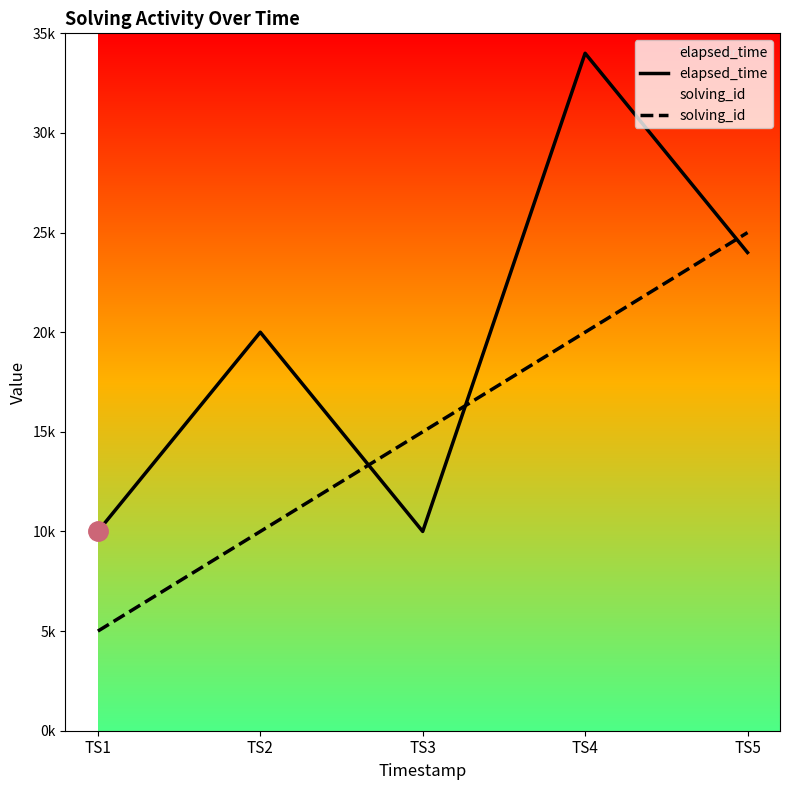

Reading left to right, list all the values displayed in this chart.

elapsed_time: 10000	20000	10000	34000	24000
solving_id: 5000	10000	15000	20000	25000